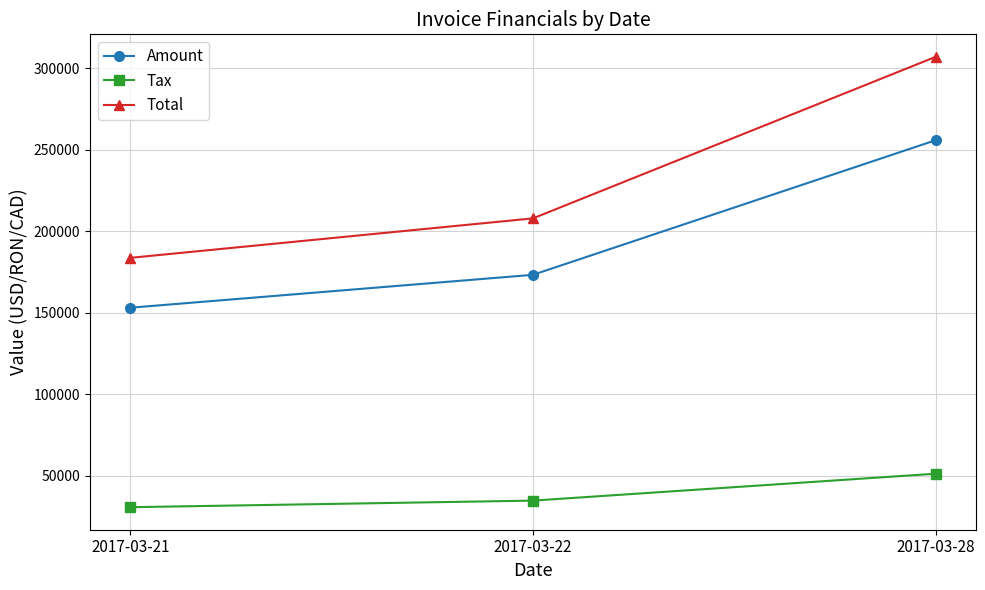

Which category has the lowest value across all series?

2017-03-21